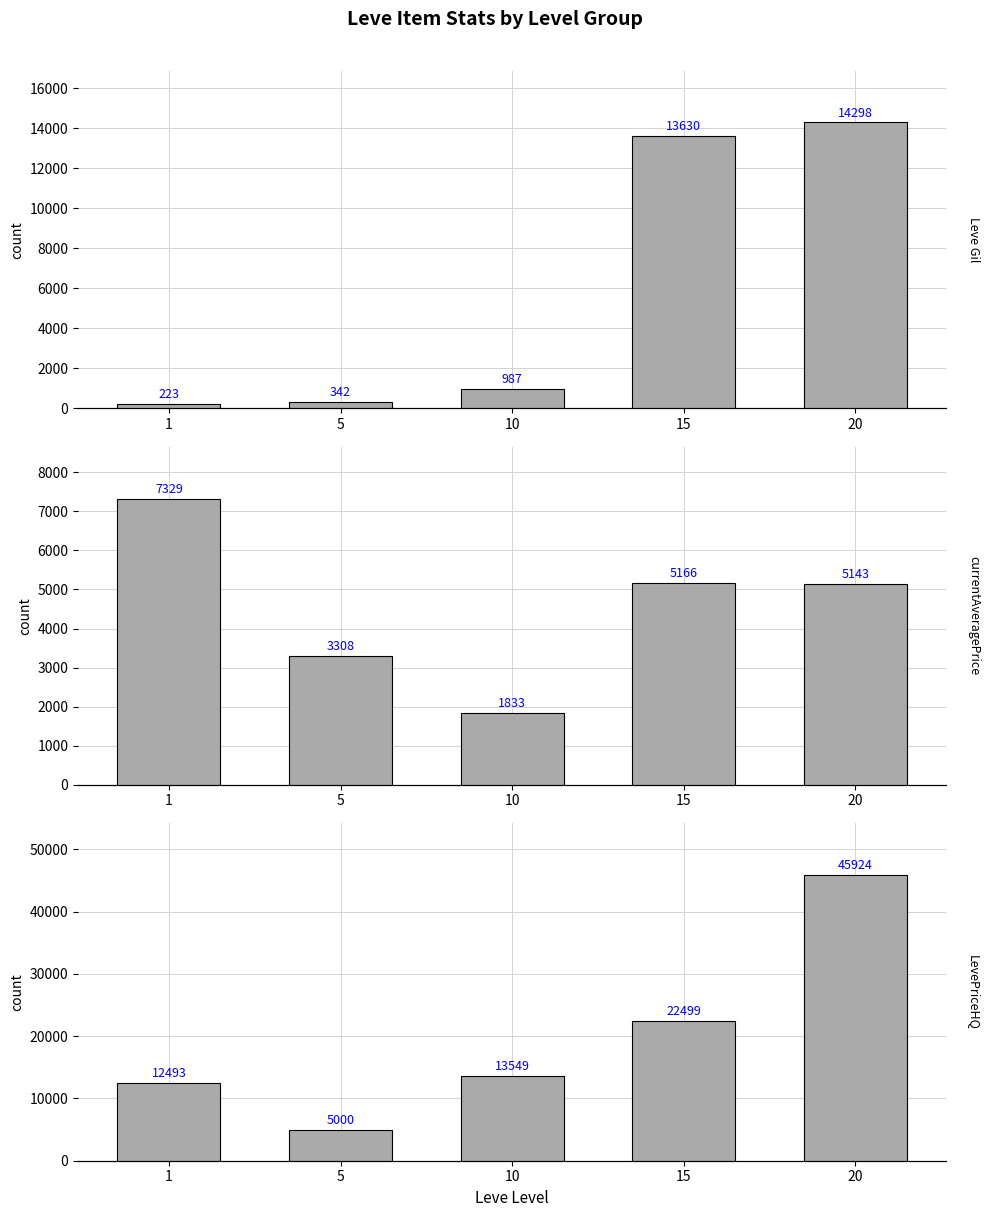

Reading right to left, list all the values displayed in this chart.

Leve Gil: 20=14298	15=13630	10=987	5=342	1=223
currentAveragePrice: 20=5143	15=5166	10=1833	5=3308	1=7329
LevePriceHQ: 20=45924	15=22499	10=13549	5=5000	1=12493